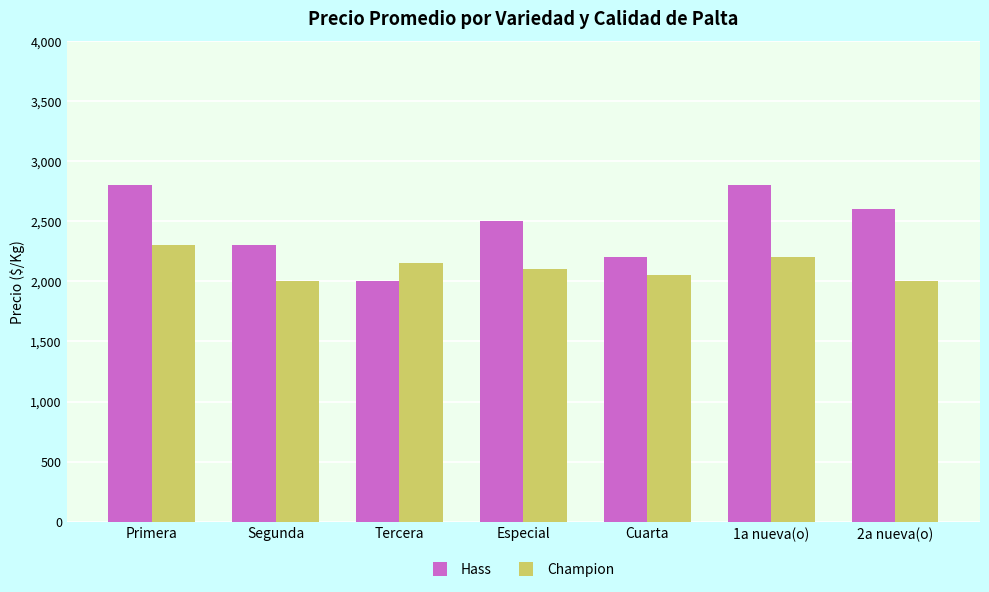

The Hass series shows 2800 at Primera. True or false?

True